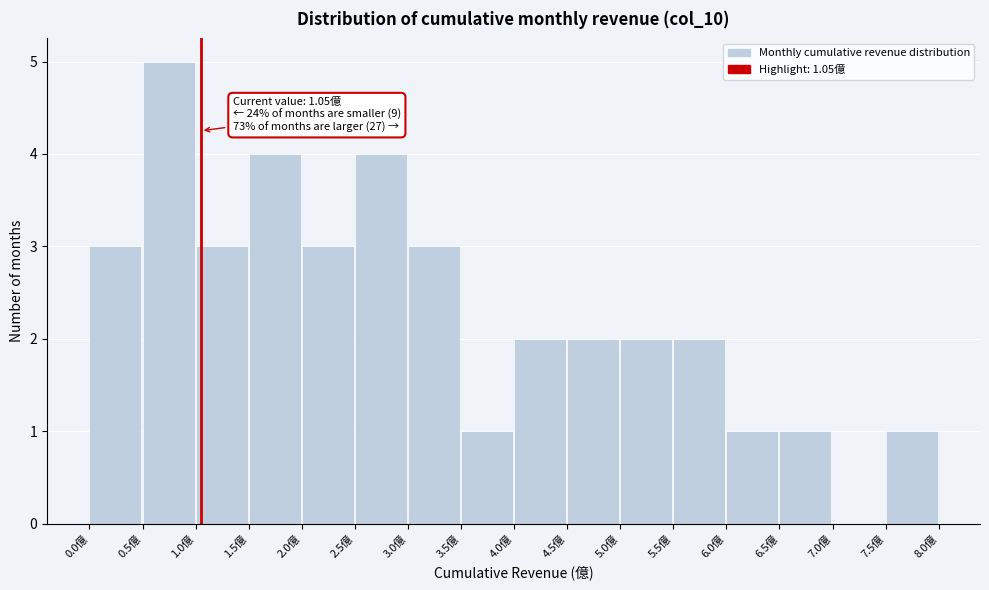

Over which range of the x-axis is the bar tallest?

0.5 to 1.0